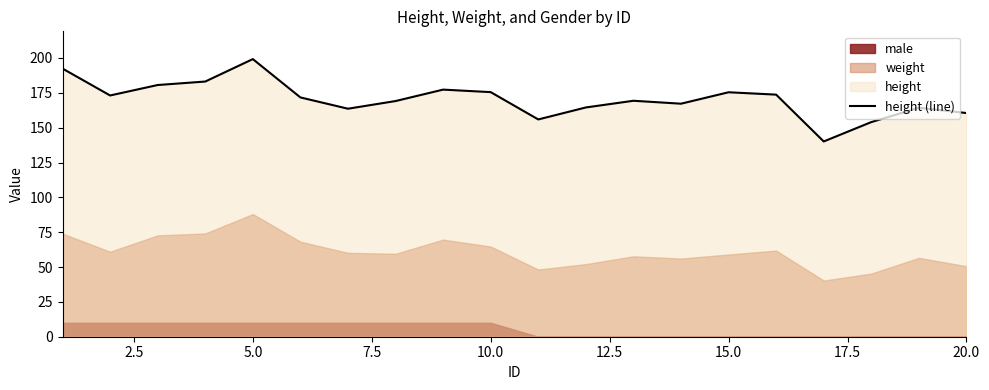

Does the chart display data point markers on the line(s)?

No